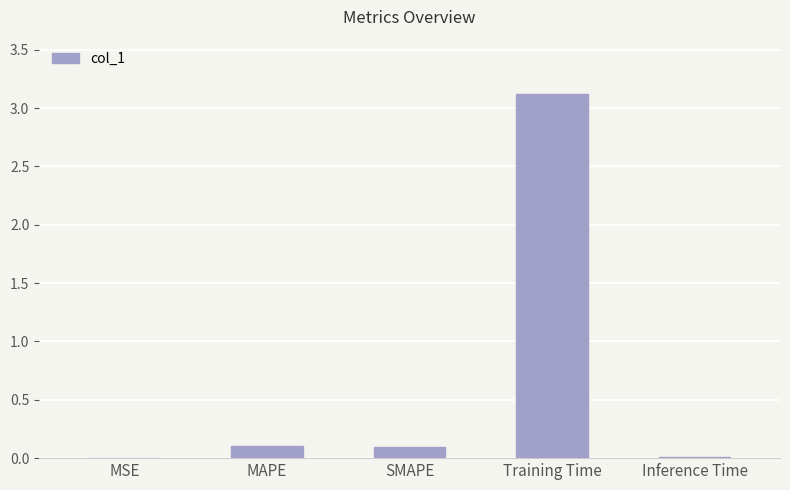

Between Inference Time and Training Time, which is larger?

Training Time